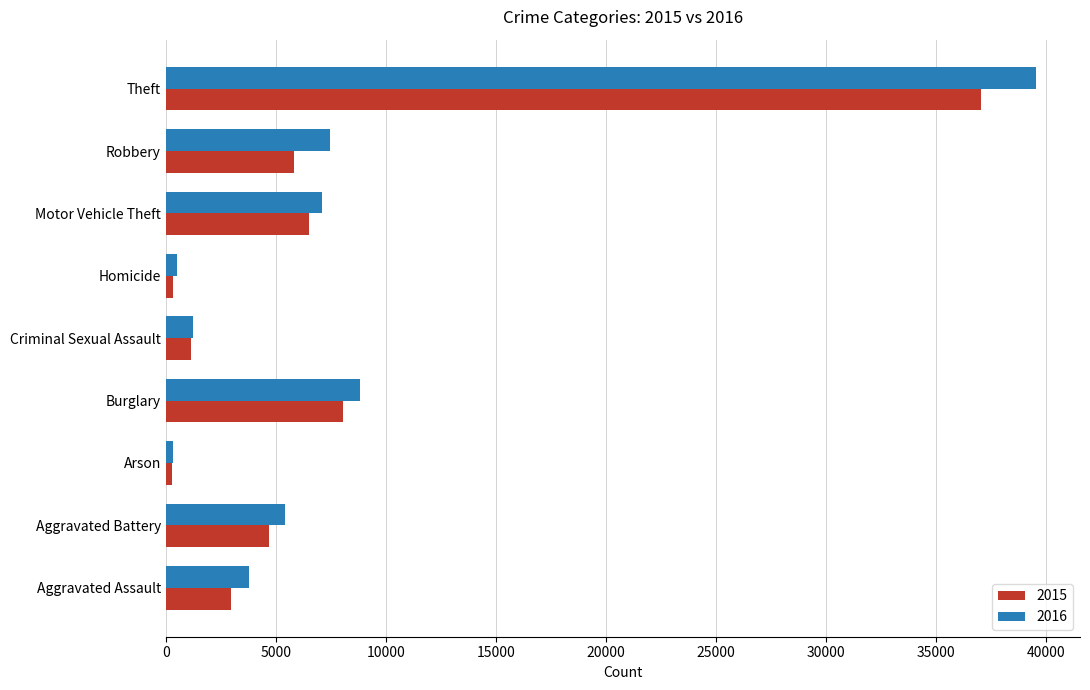

At which category is the sum across all series the highest?

Theft